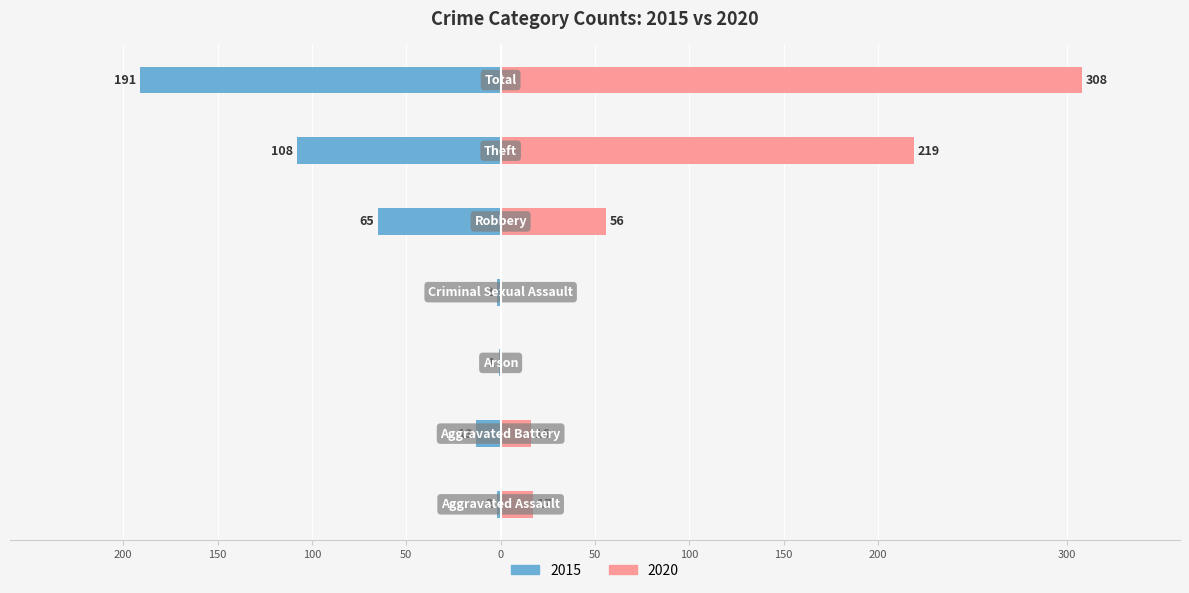

Reading left to right, list all the values displayed in this chart.

2015: -2	-13	-1	-2	-65	-108	-191
2020: 17	16	0	0	56	219	308